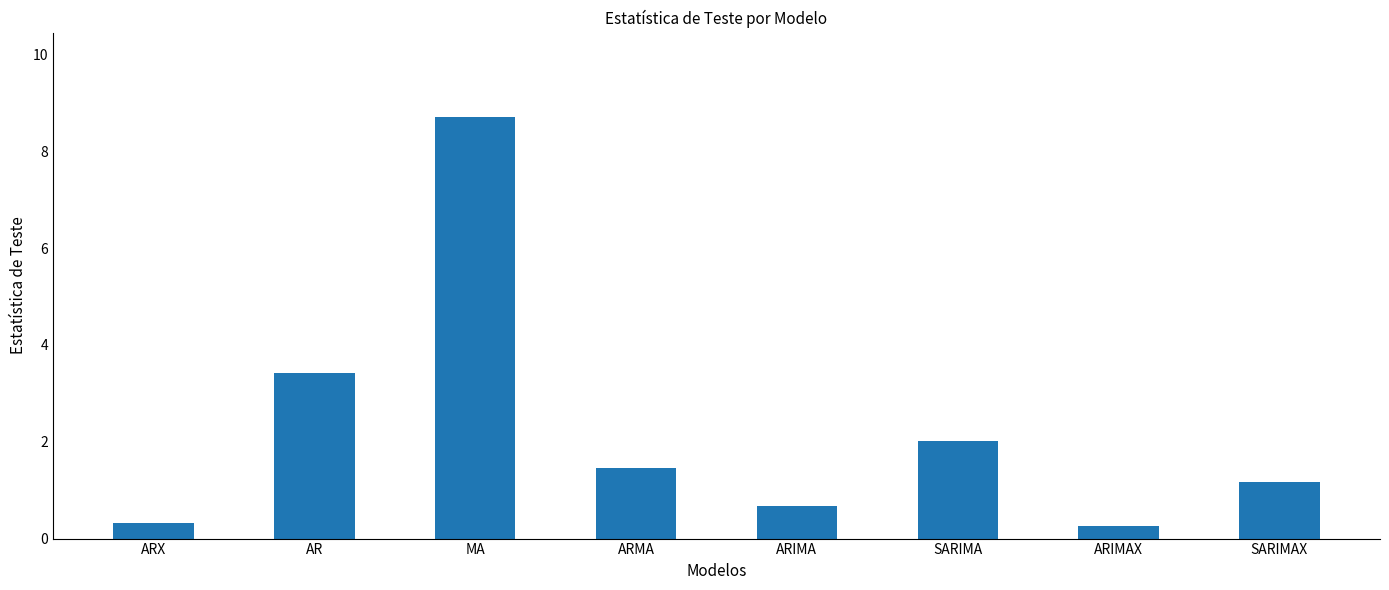

Which label corresponds to the largest value in the chart?

MA